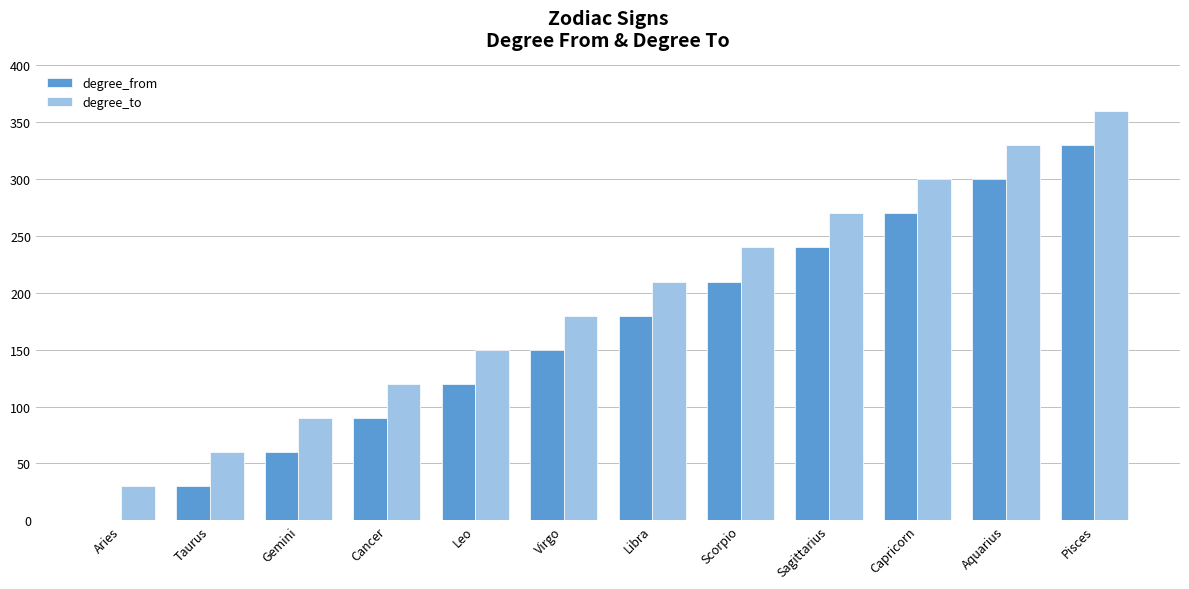

Reading right to left, what are all the values shown in this chart?

degree_from: Pisces=330	Aquarius=300	Capricorn=270	Sagittarius=240	Scorpio=210	Libra=180	Virgo=150	Leo=120	Cancer=90	Gemini=60	Taurus=30	Aries=0
degree_to: Pisces=360	Aquarius=330	Capricorn=300	Sagittarius=270	Scorpio=240	Libra=210	Virgo=180	Leo=150	Cancer=120	Gemini=90	Taurus=60	Aries=30